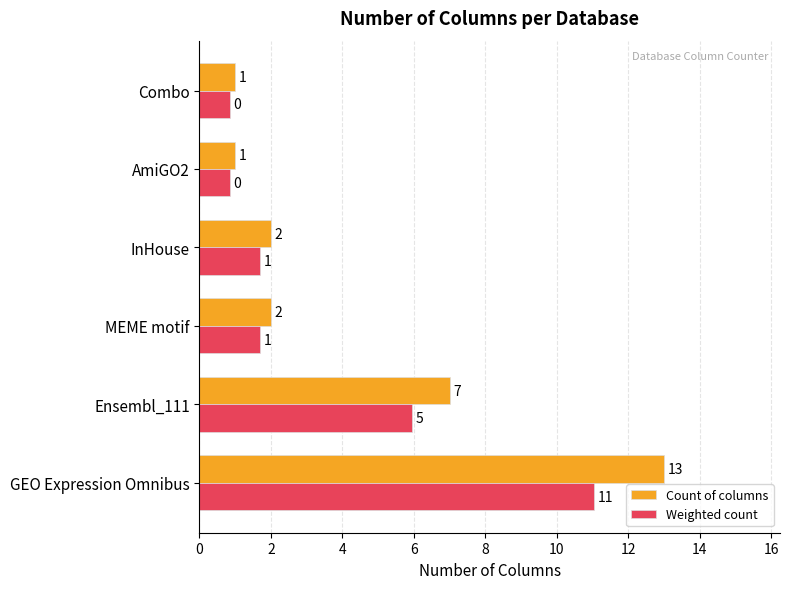

Where is Count of columns nearest to the value 7?

Ensembl_111